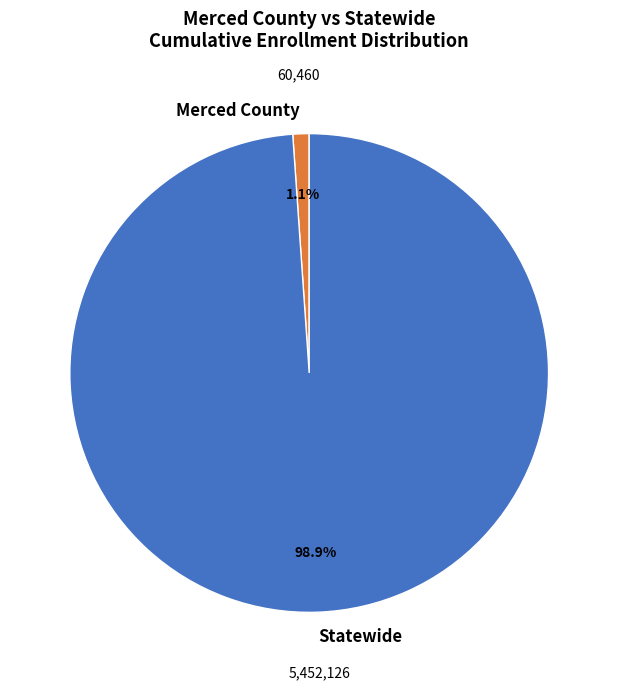

How many slices are in this pie chart?

2